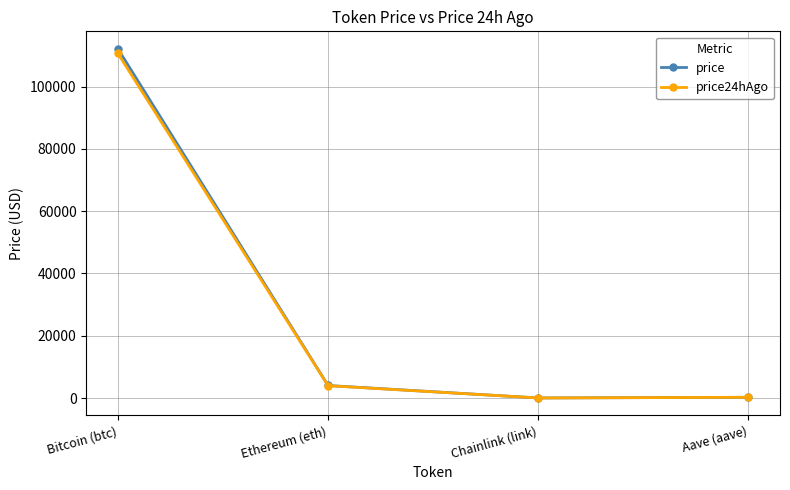

Is this an area chart (filled region under the line)?

No